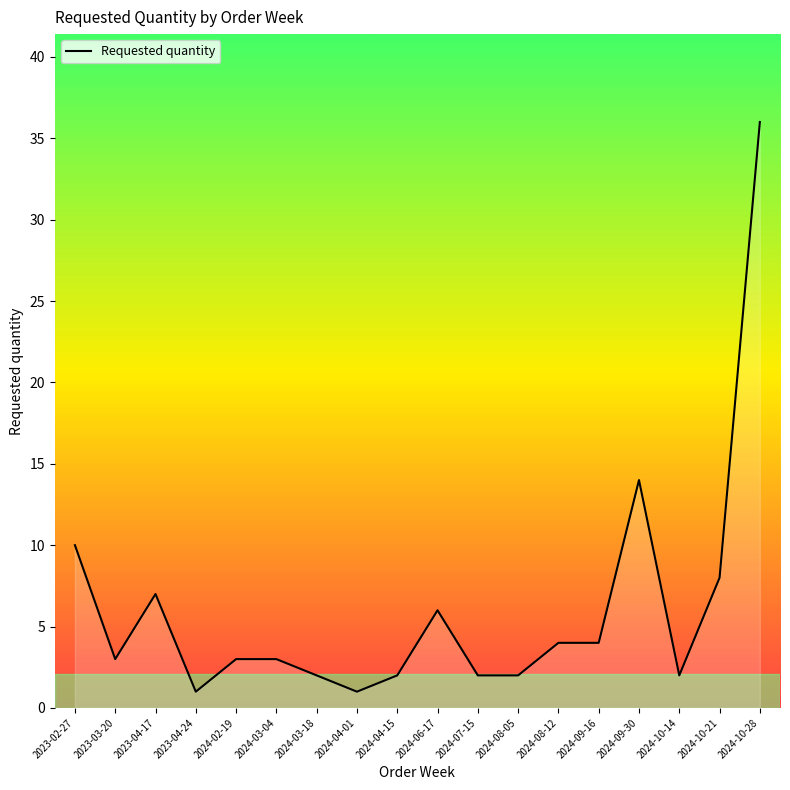

What is the sum of the values at 2024-08-05 and 2023-04-24?

3